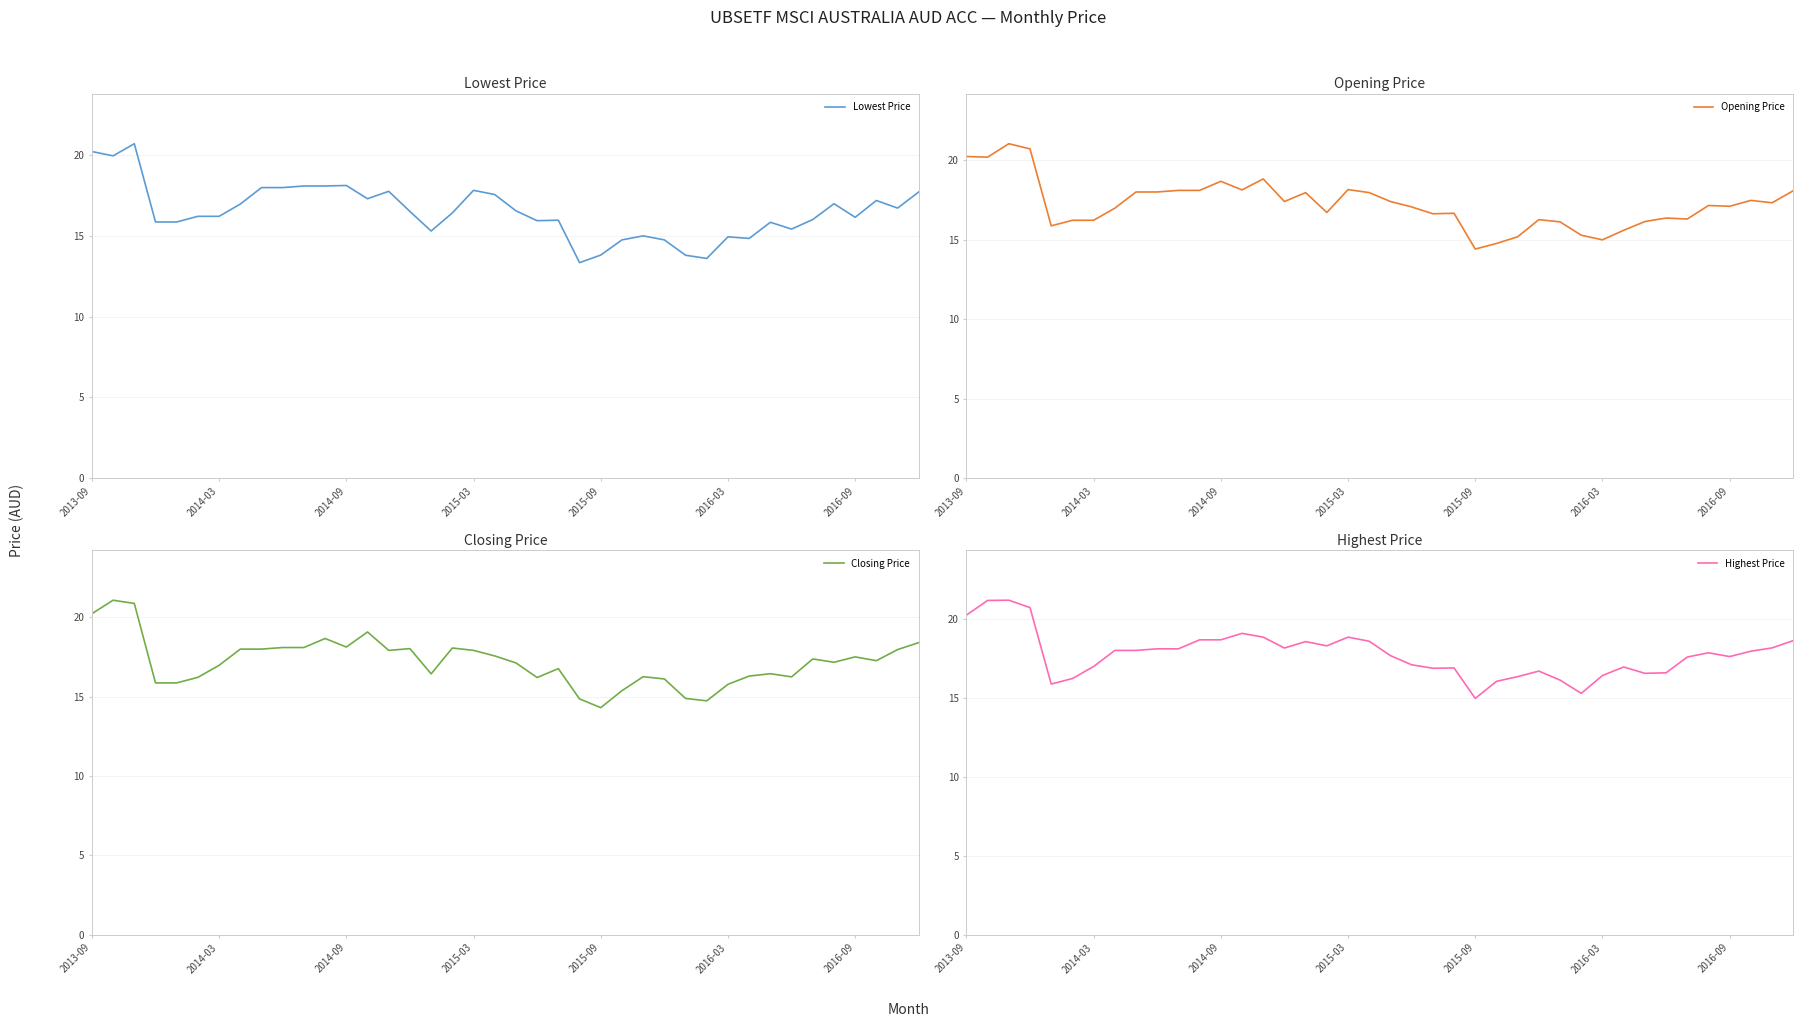

True or false: Lowest Price and Closing Price cross at least once.

False